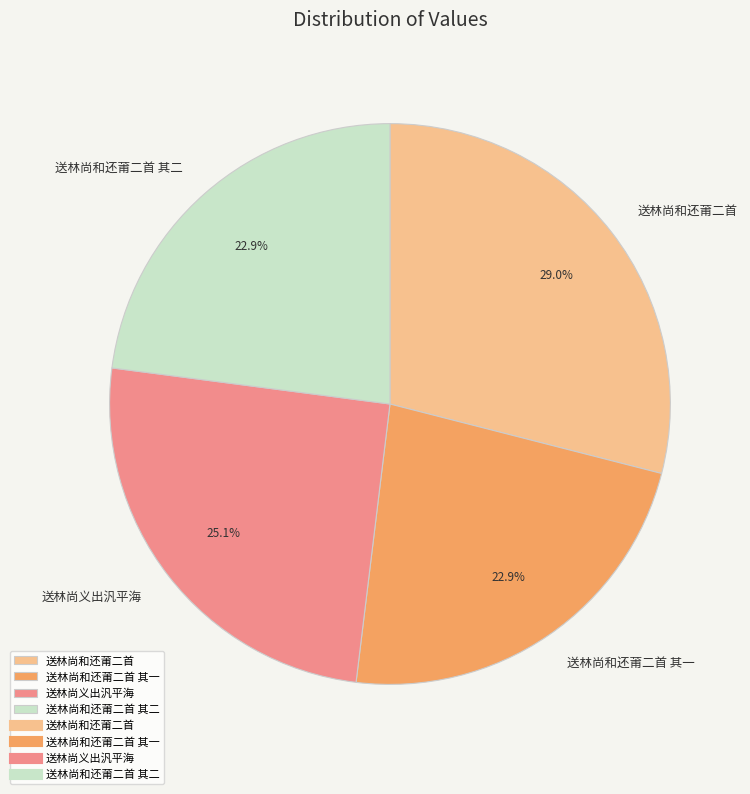

Is there any slice that represents more than half of the pie?

No